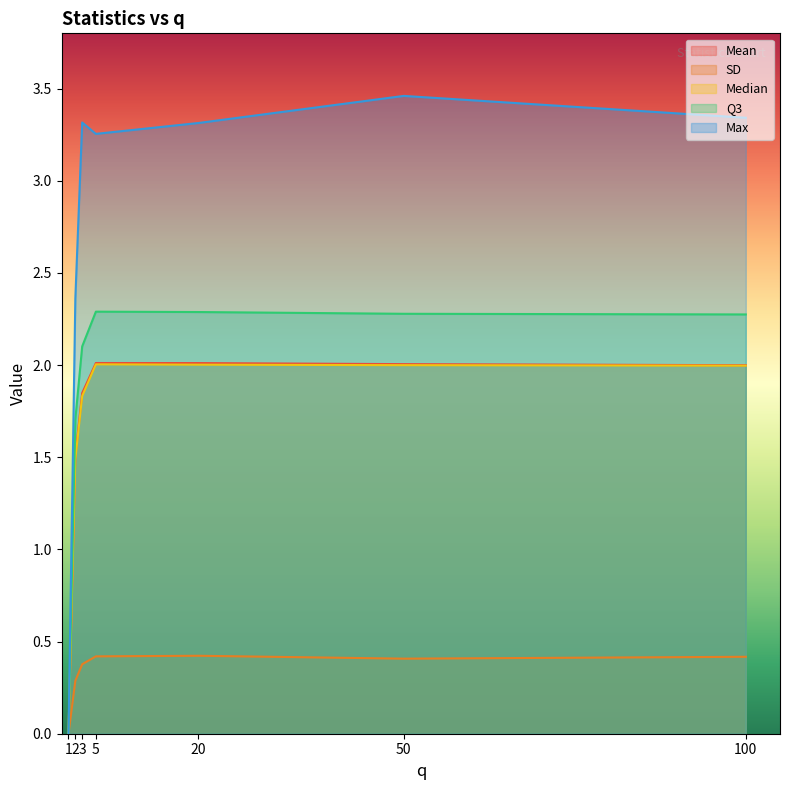

True or false: Max and Mean intersect in this chart.

False